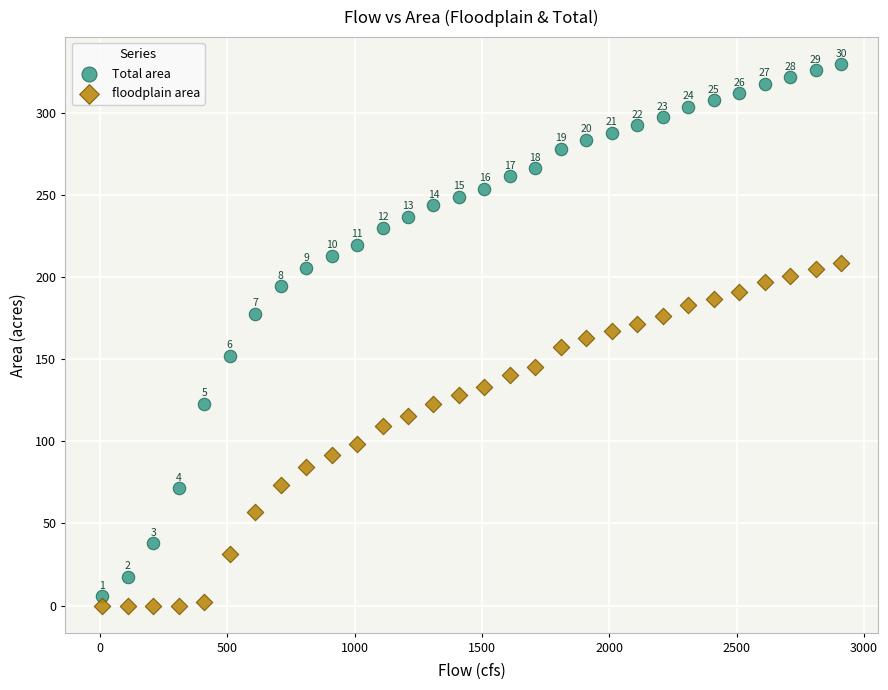

Which series reaches the maximum Y coordinate?

Total area